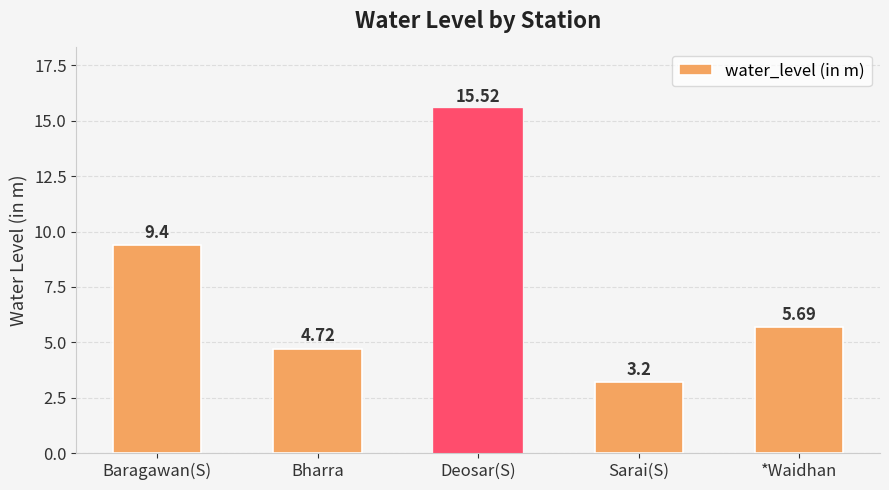

What is the change in value from Baragawan(S) to *Waidhan?

-3.7